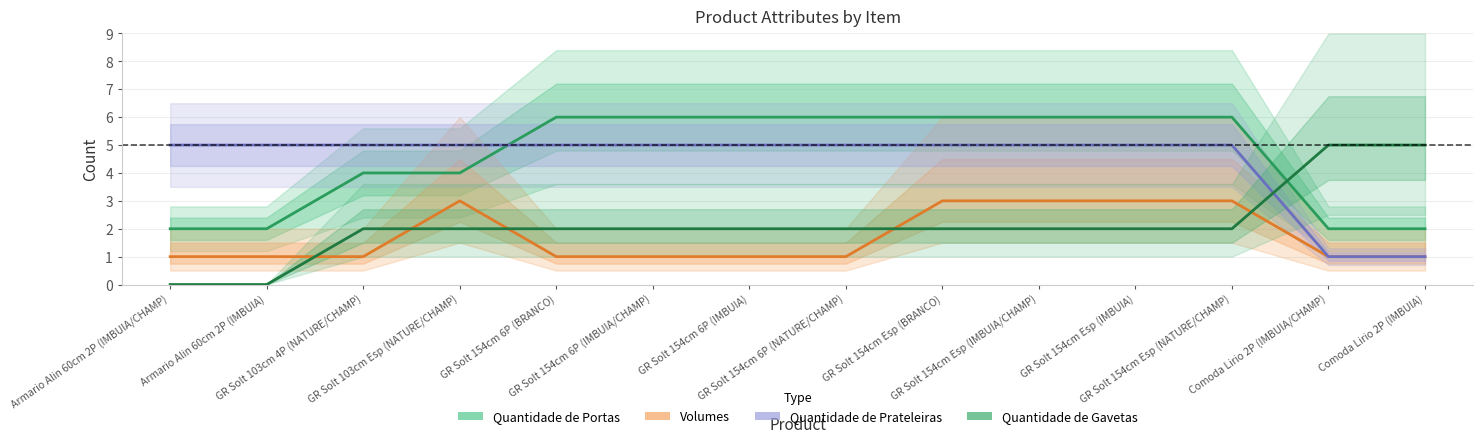

What is the total value across all series at GR Solt 154cm Esp (IMBUIA/CHAMP)?

16